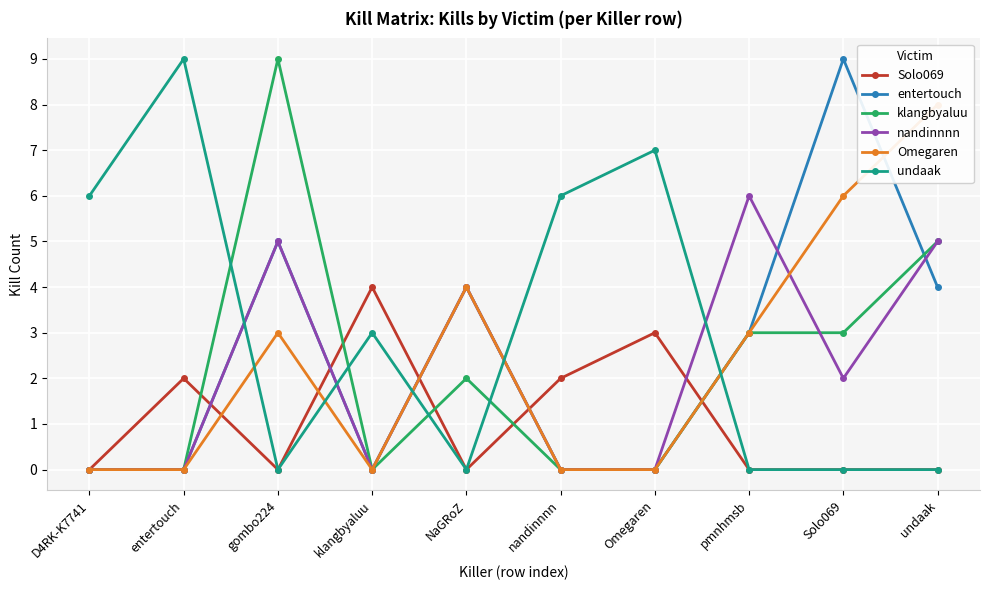

List the series in order of their peak value, lowest first.

Solo069, nandinnnn, Omegaren, entertouch, klangbyaluu, undaak